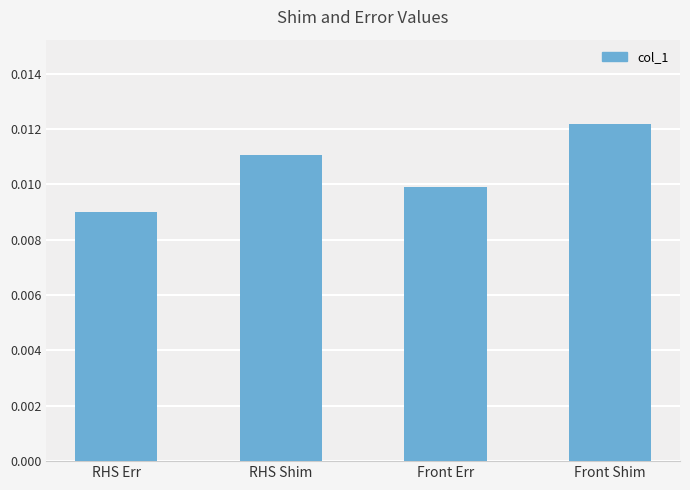

What position from the right is RHS Err?

4